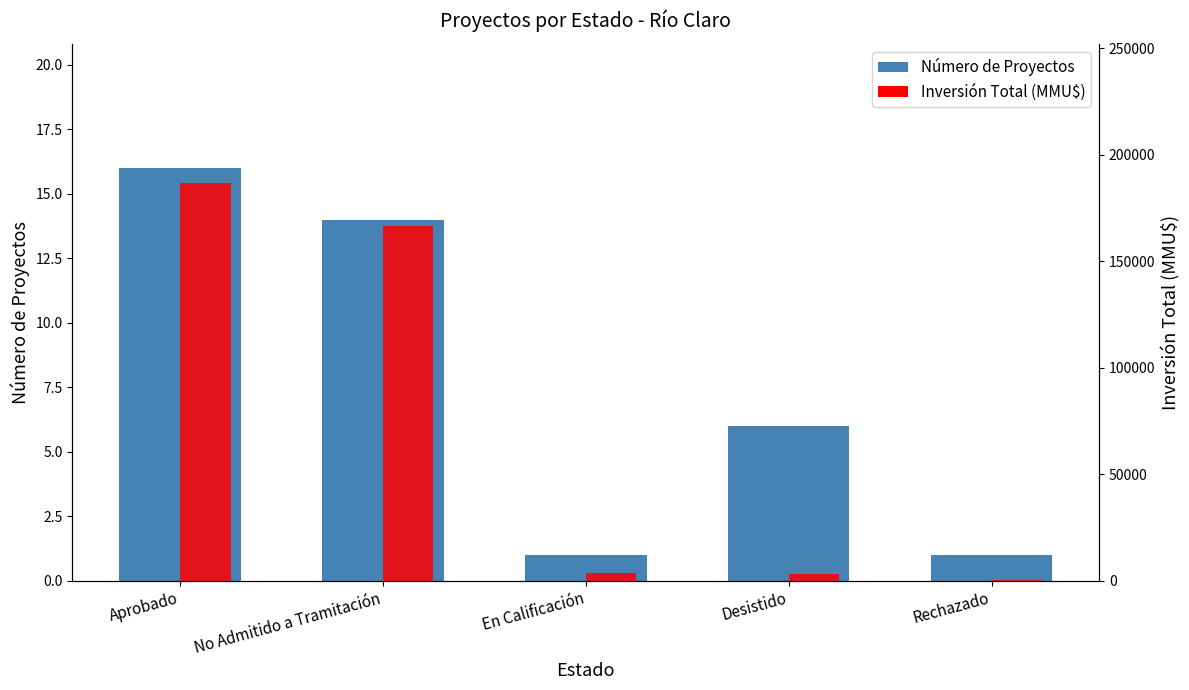

How many values in the Número de Proyectos series exceed 6?

2